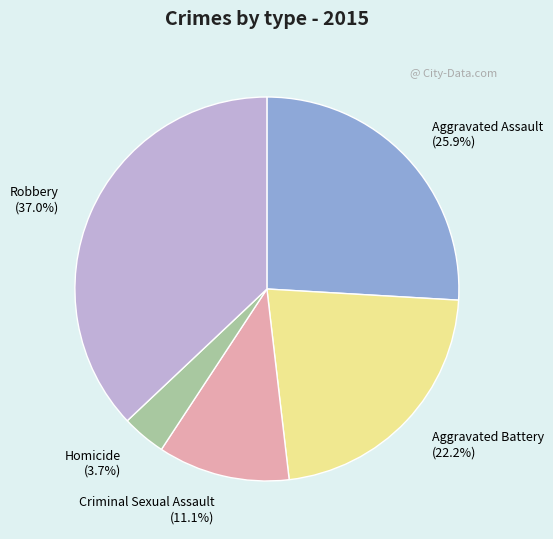

Rank the categories by value from lowest to highest.

Homicide, Criminal Sexual Assault, Aggravated Battery, Aggravated Assault, Robbery